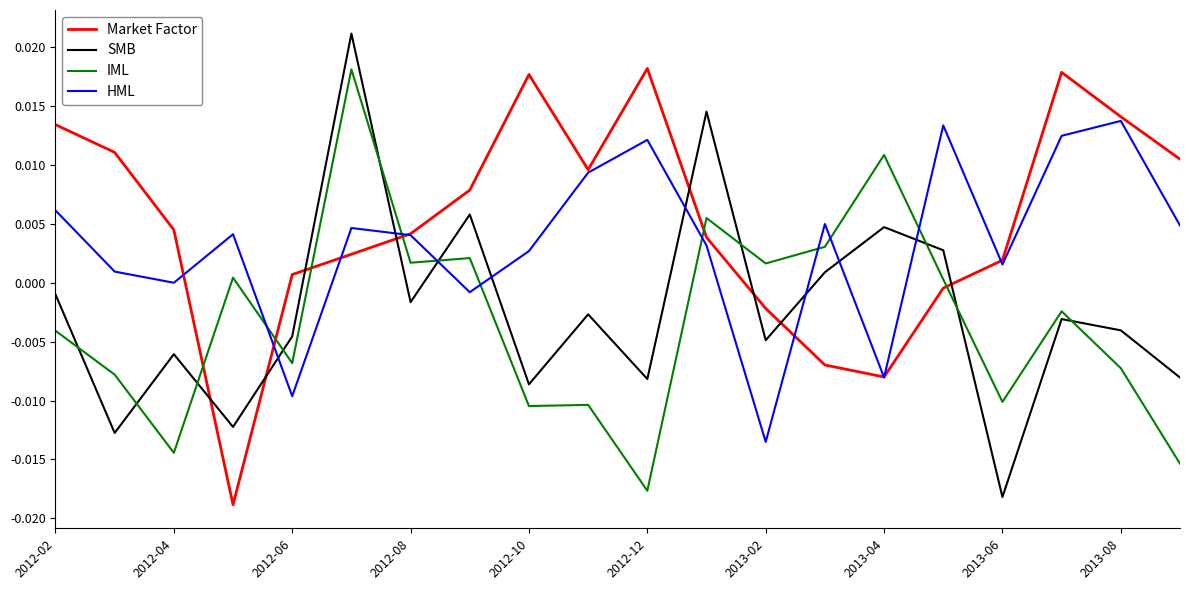

True or false: IML has more than 2 points higher than both neighbors.

True